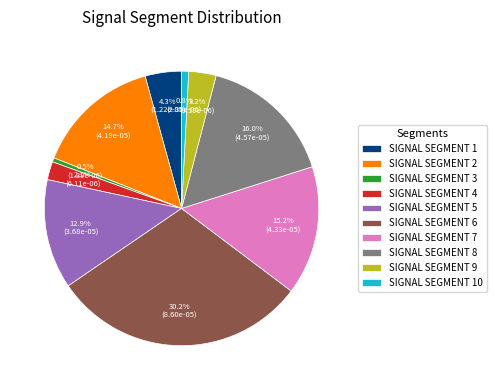

To the nearest percent, what is the average slice percentage?

10%